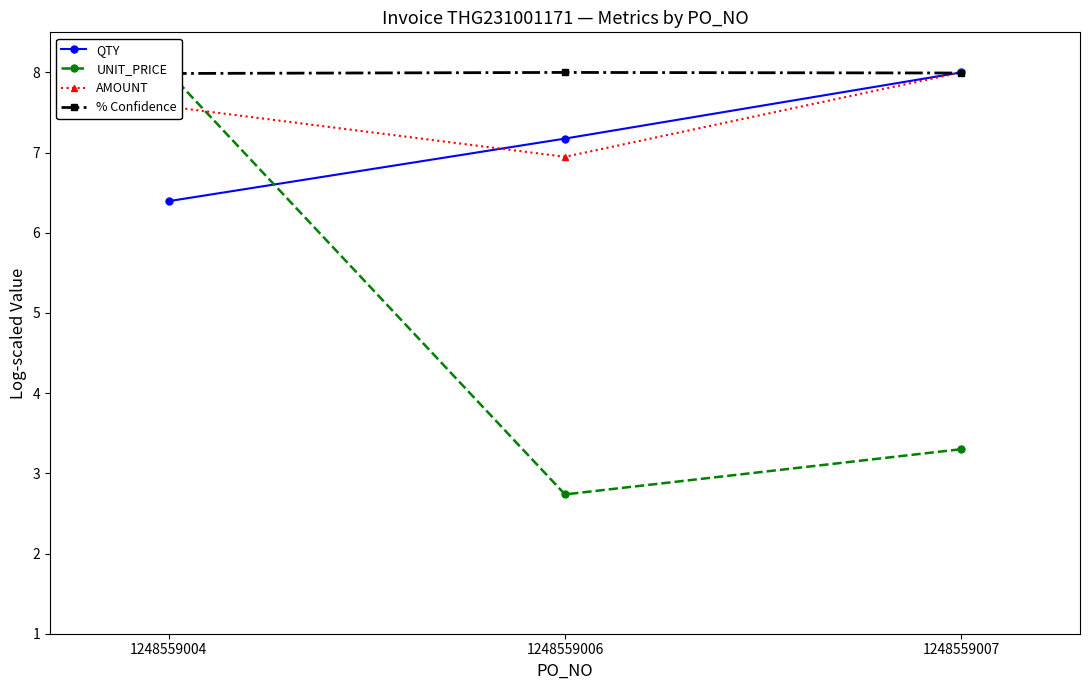

At which label does AMOUNT first exceed 7?

1248559004